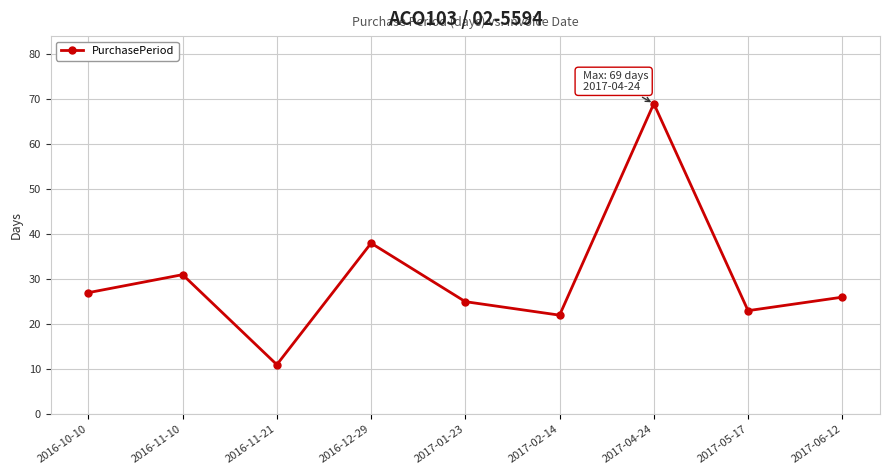

Approximately how many times larger is the value at 2017-05-17 compared to 2017-01-23?

0.9